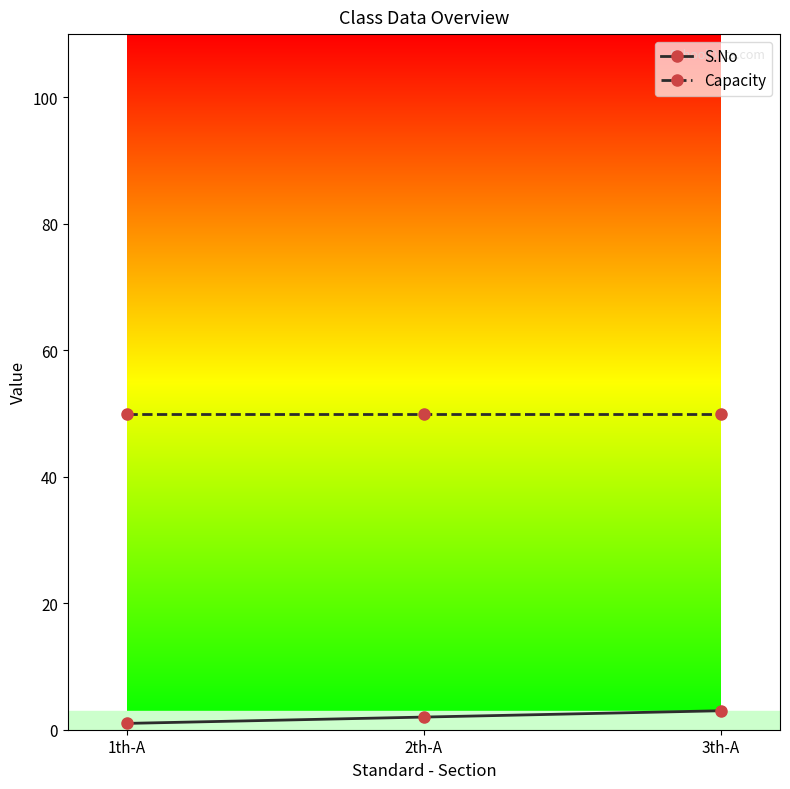

Is the value of S.No at 1th-A greater than the value of Capacity at 2th-A?

No